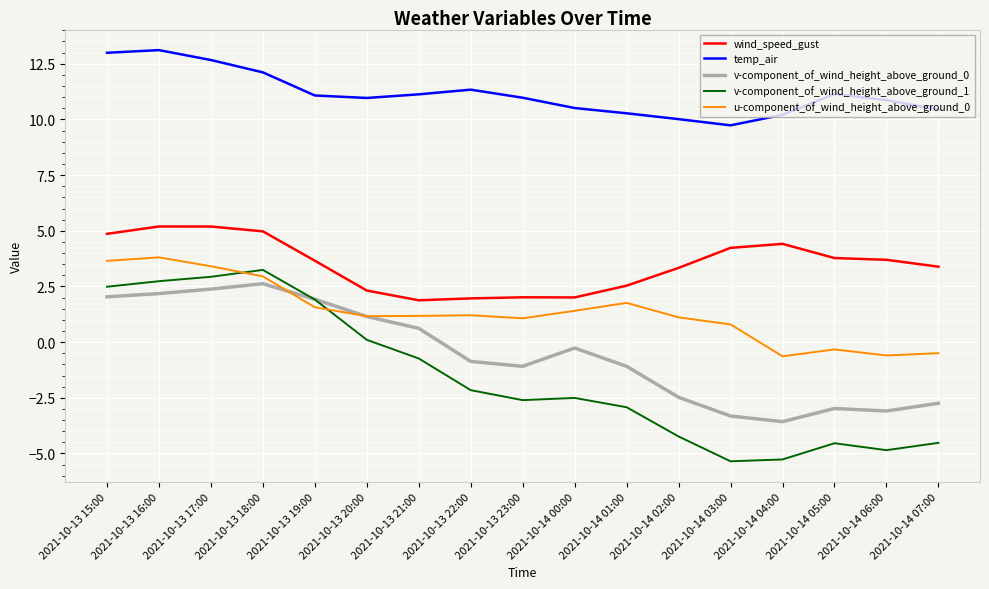

Rank the series by their maximum value, from highest to lowest.

temp_air, wind_speed_gust, u-component_of_wind_height_above_ground_0, v-component_of_wind_height_above_ground_1, v-component_of_wind_height_above_ground_0